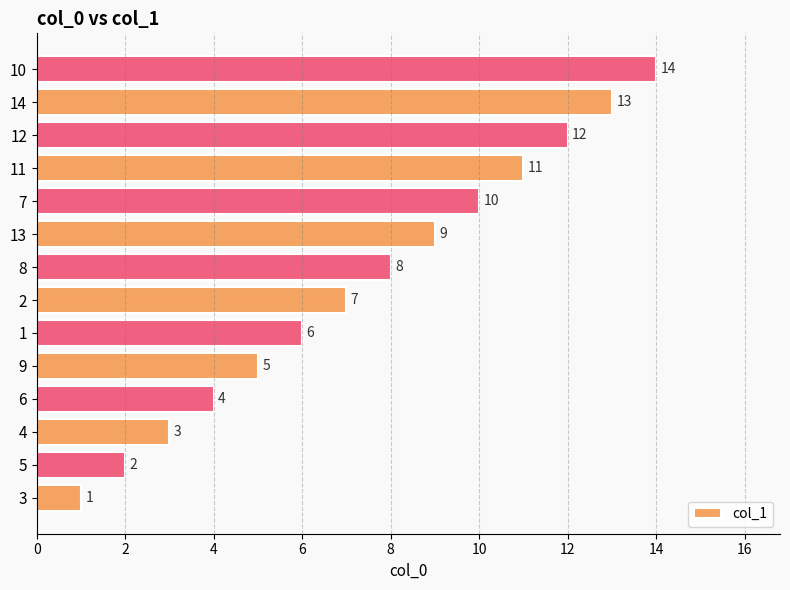

What is the difference between the maximum and second lowest values?

12